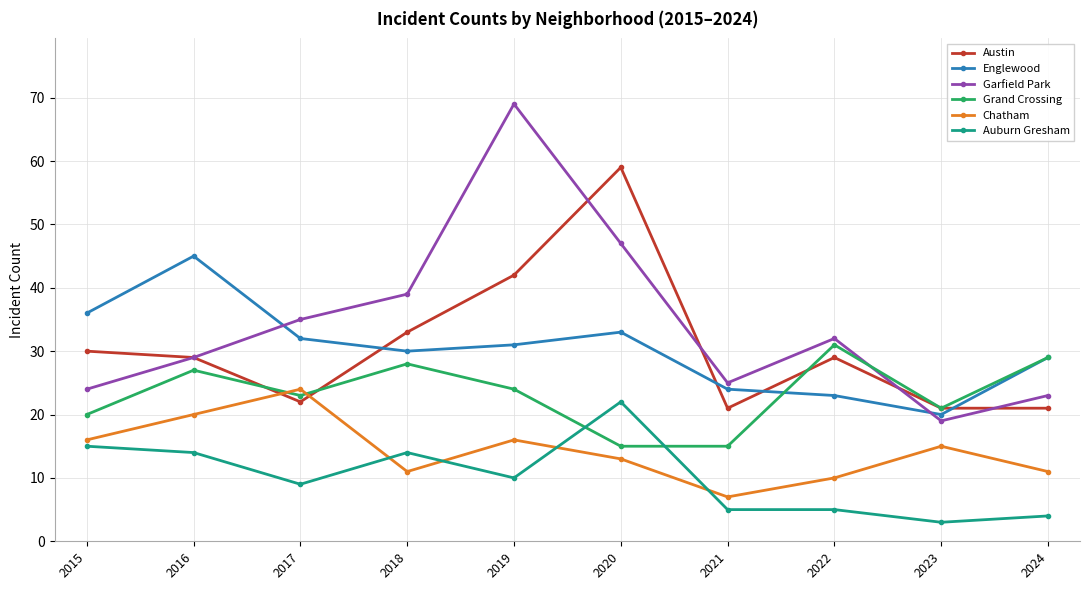

At which category does Grand Crossing reach its first local valley?

2017